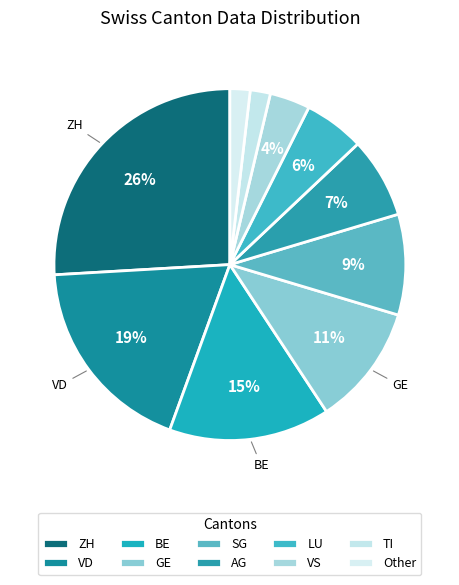

Is the sum of GE and SG greater than half?

No